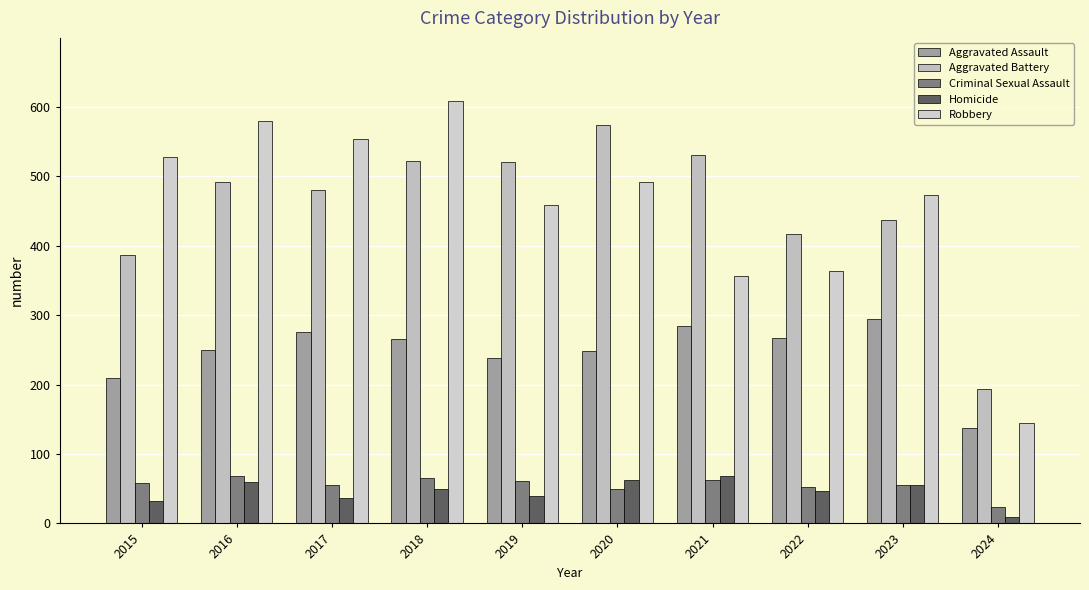

Rank the series at 2018 from lowest to highest value.

Homicide, Criminal Sexual Assault, Aggravated Assault, Aggravated Battery, Robbery